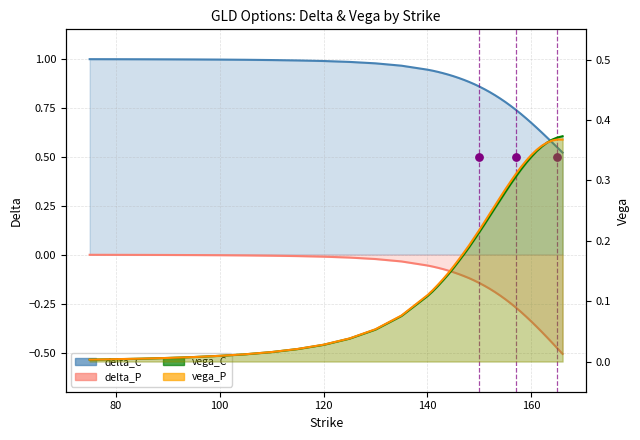

Which series has the largest total across all categories?

delta_C